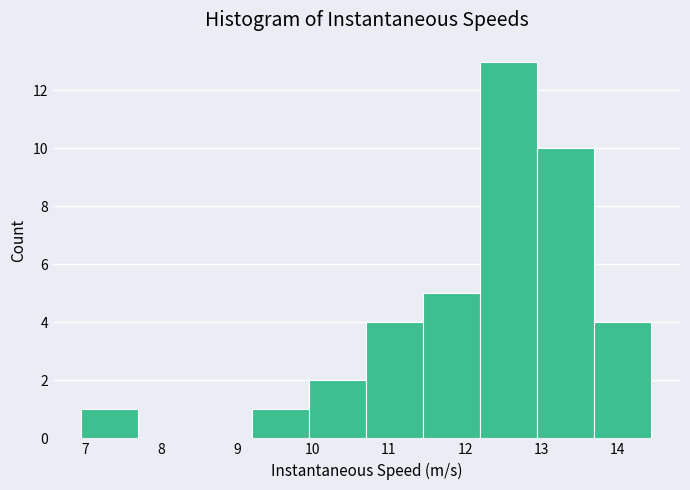

How tall is the bar that spans 9.2 to 10.0 on the x-axis? Neither the bar edges nor the heights are printed on the chart, so give them approximately, as read against the axes.

1